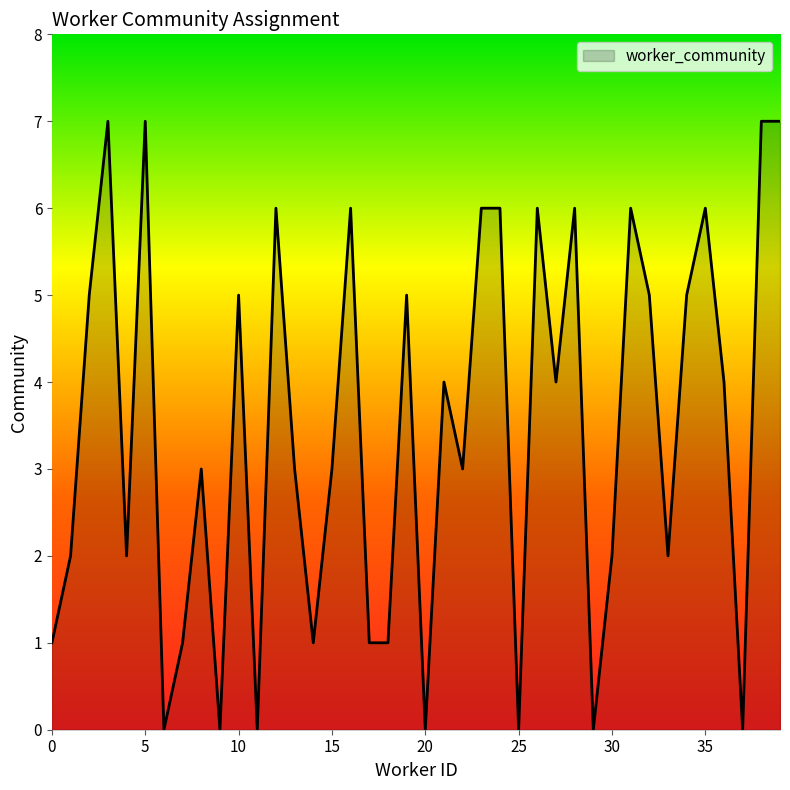

Reading left to right, list all the values displayed in this chart.

0=1	1=2	2=5	3=7	4=2	5=7	6=0	7=1	8=3	9=0	10=5	11=0	12=6	13=3	14=1	15=3	16=6	17=1	18=1	19=5	20=0	21=4	22=3	23=6	24=6	25=0	26=6	27=4	28=6	29=0	30=2	31=6	32=5	33=2	34=5	35=6	36=4	37=0	38=7	39=7